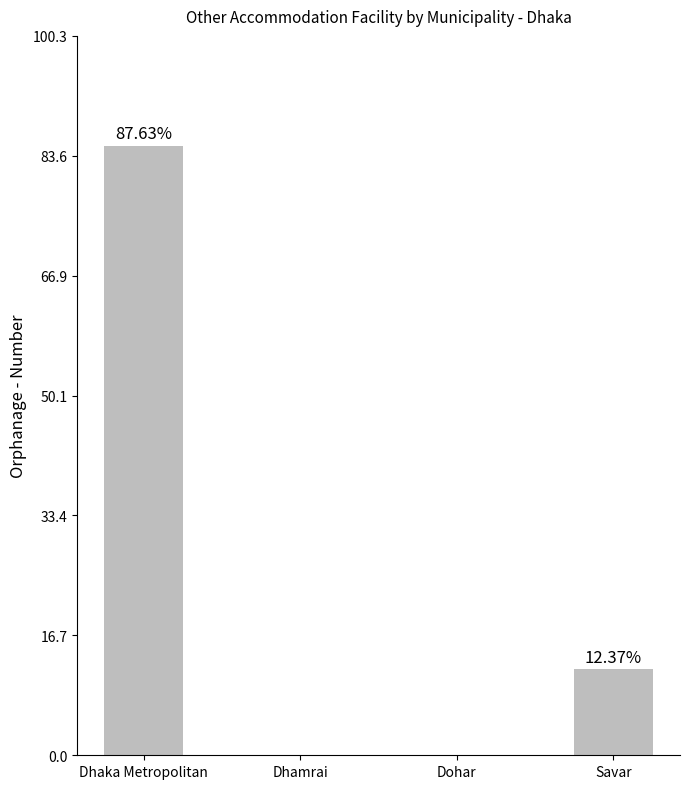

What is the label of the 3rd bar from the left?

Dohar